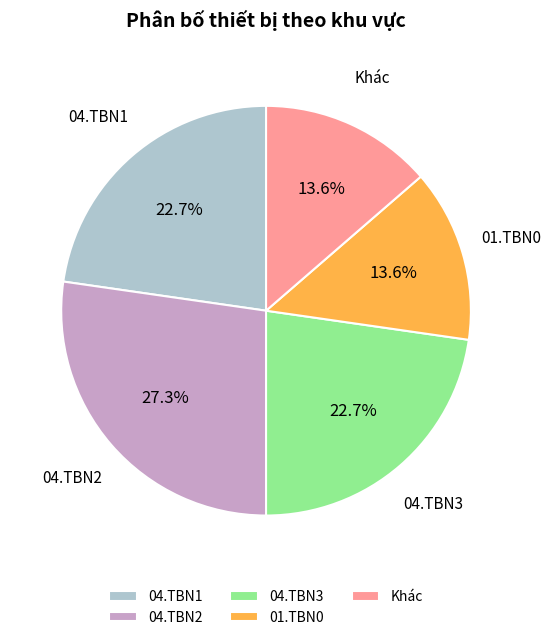

What is the ratio of the value at 04.TBN1 to the value at 01.TBN0?

1.7